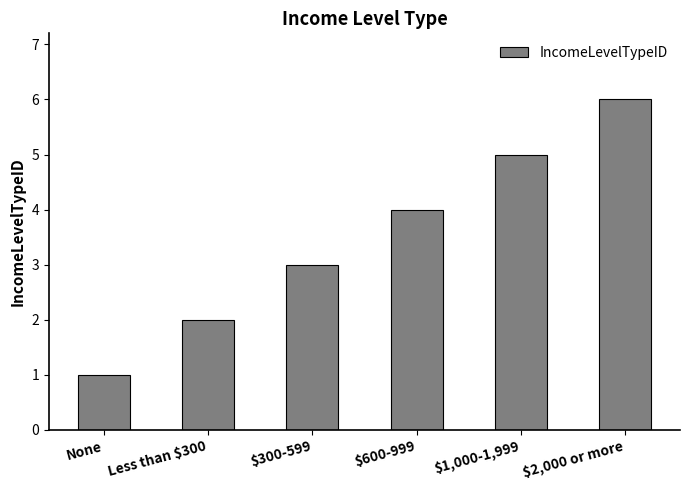

How many values are between 2 and 5?

4